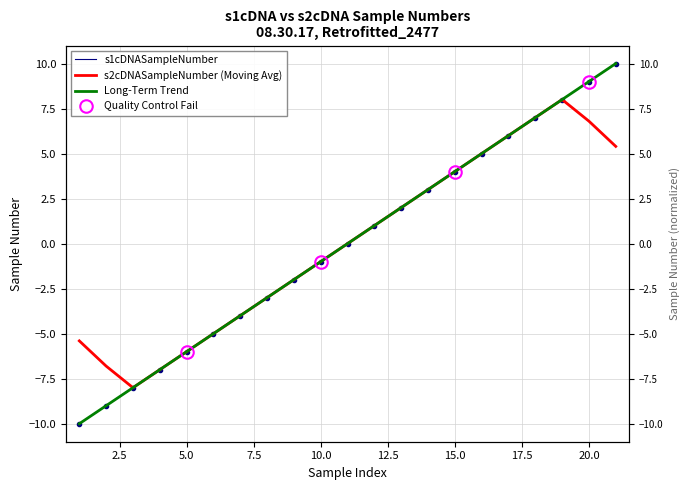

What is the value of the s2cDNASampleNumber point at the 6th from the left?

-5